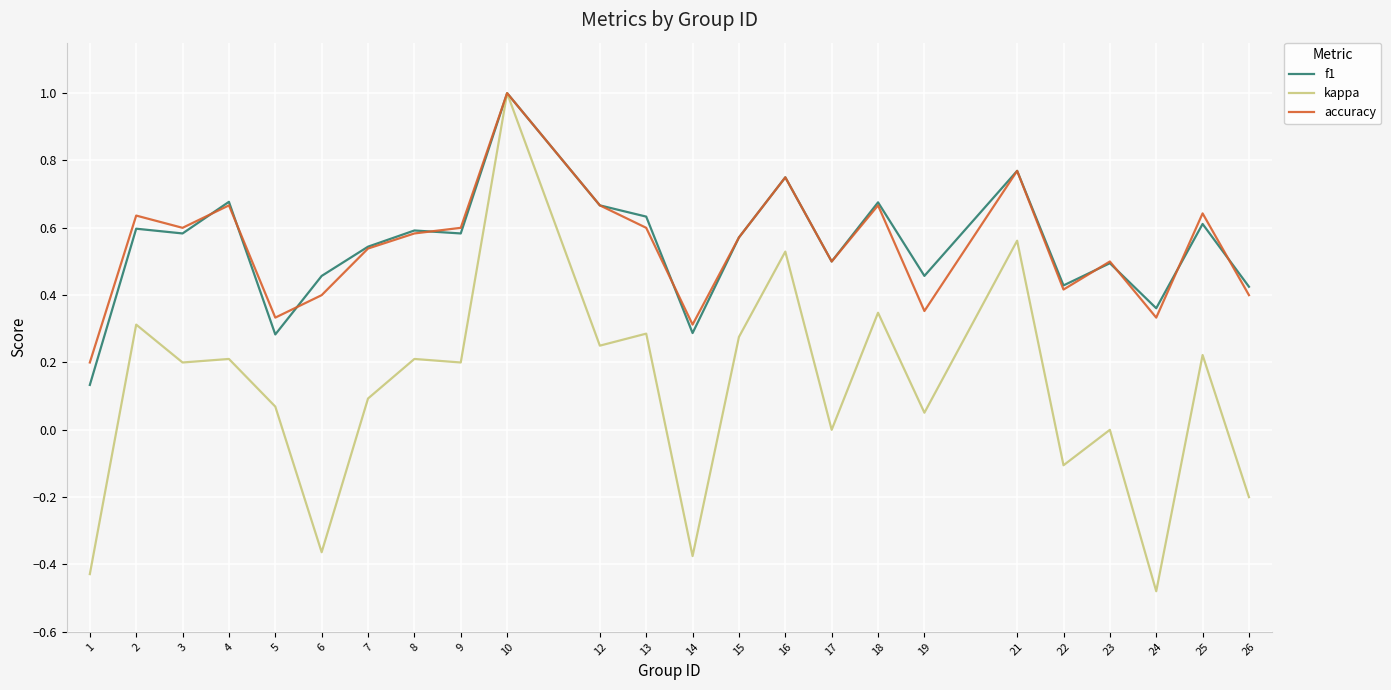

Between 1 and 24, which series saw the biggest shift?

f1